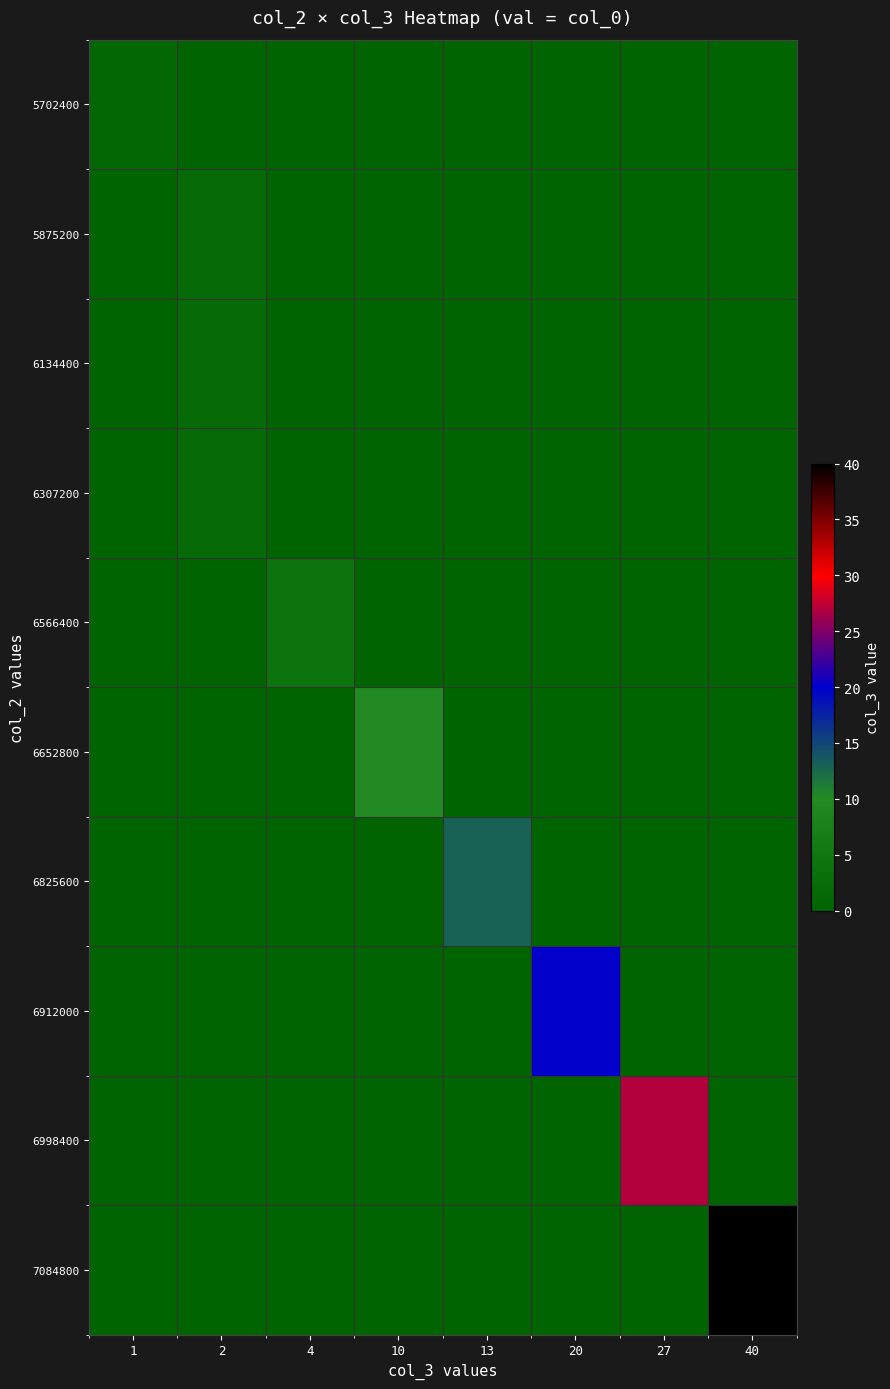

At which category is the sum across all series the highest?

40